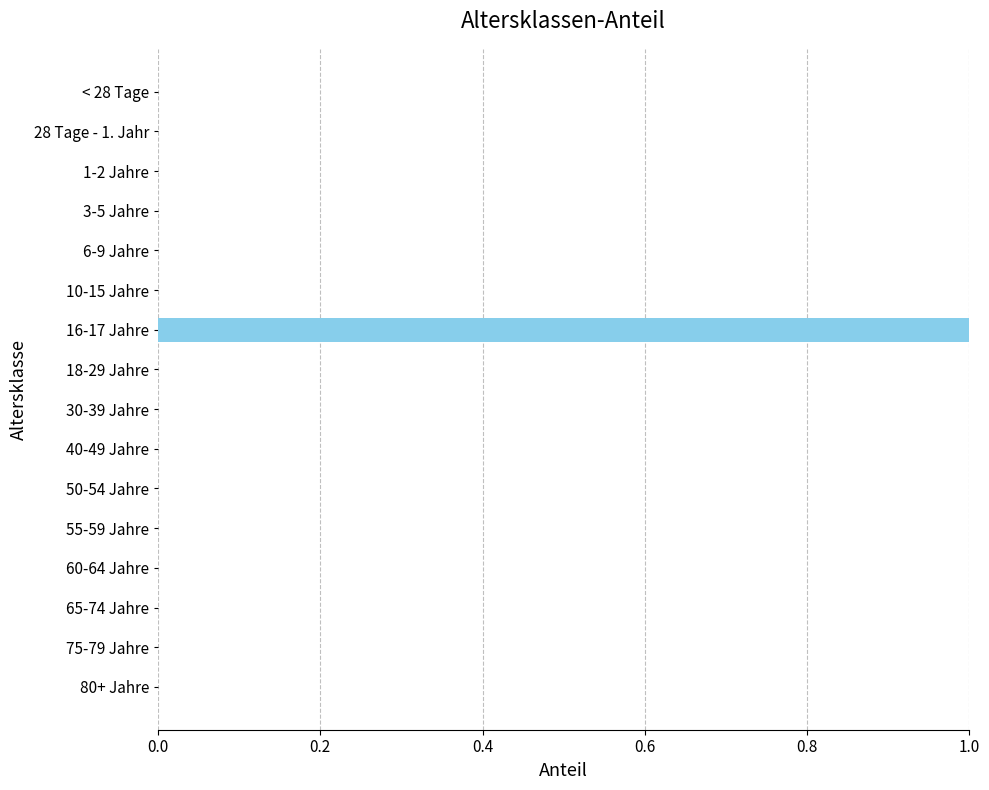

Count the number of data series in this chart.

1